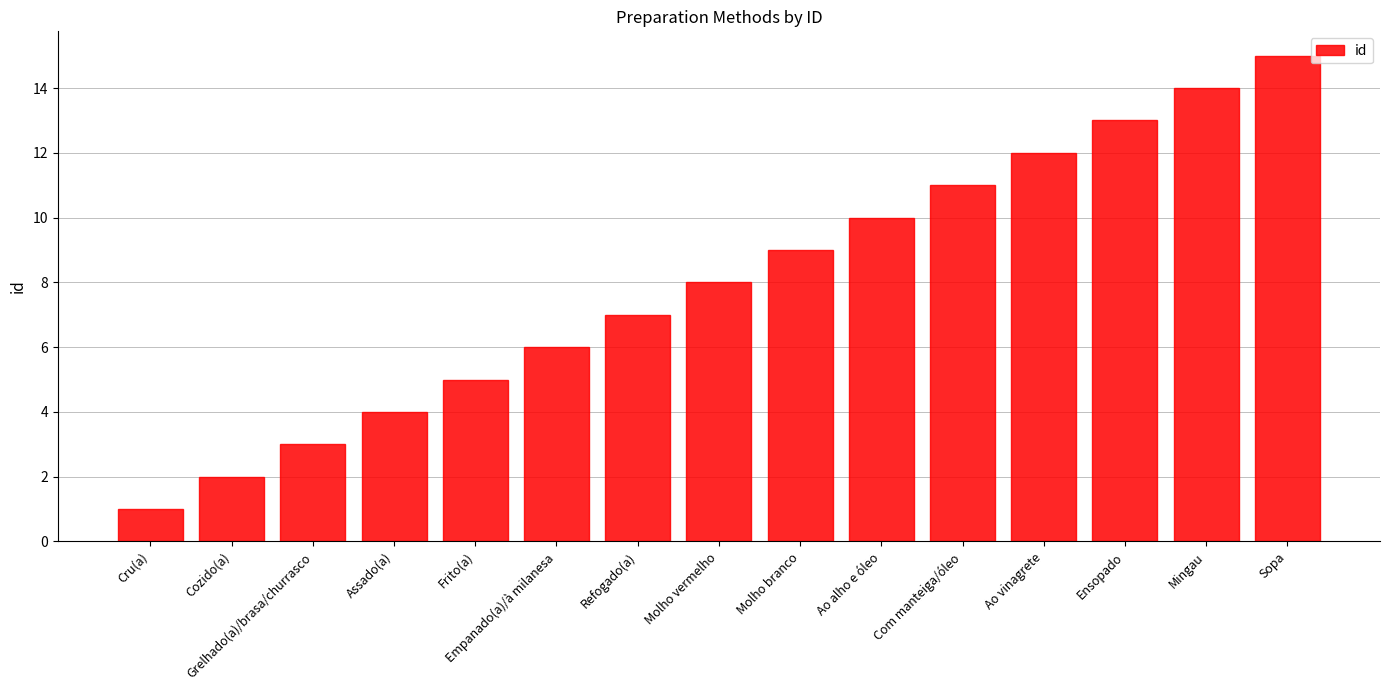

Which category has the lowest value across all series?

Cru(a)